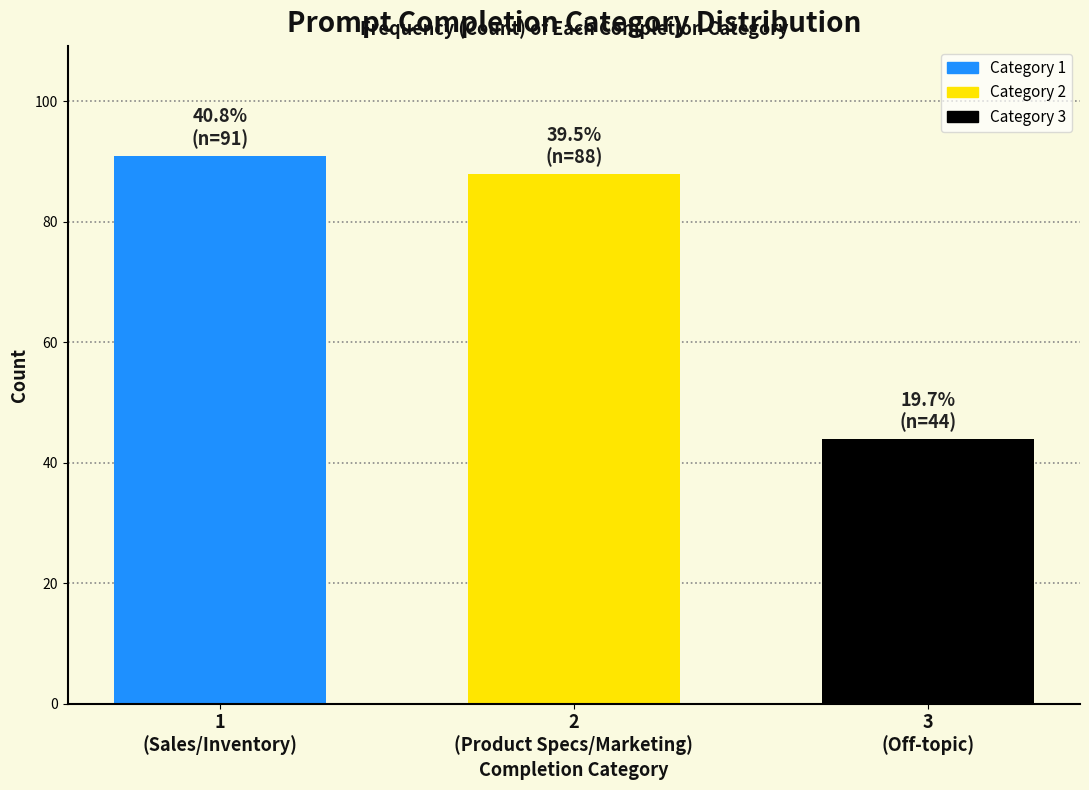

Reading left to right, transcribe all the data shown in this chart.

91	88	44